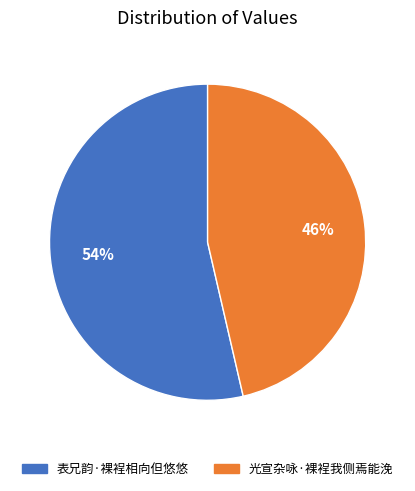

To the nearest percent, what is the combined percentage of 表兄韵·裸裎相向但悠悠 and 光宣杂咏·裸裎我侧焉能浼?

100%